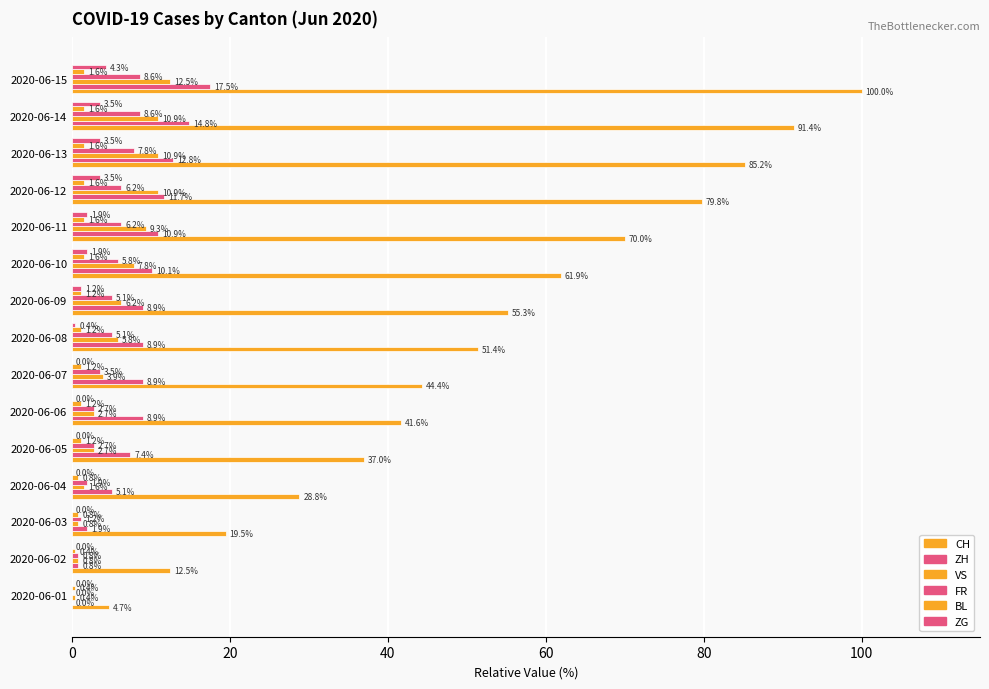

How many series are shown in this chart?

6